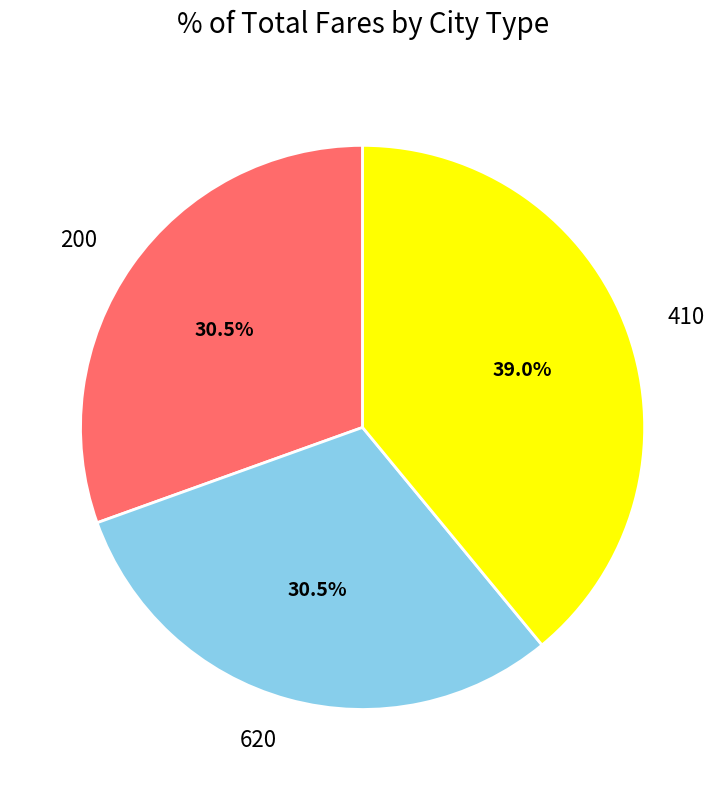

What percentage is NOT represented by 200?

69.5%